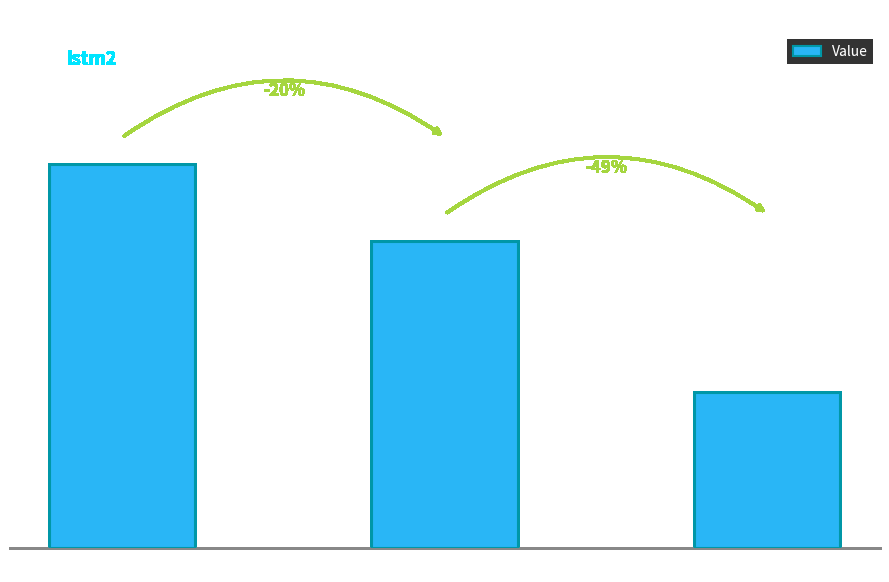

List the labels in order of value, smallest first.

r2, mad, mae